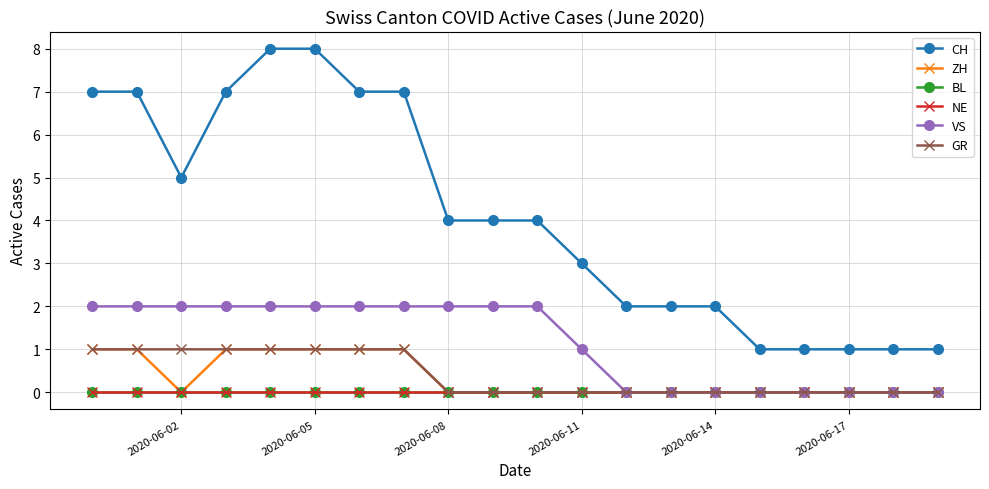

Does the chart have visible grid lines?

Yes